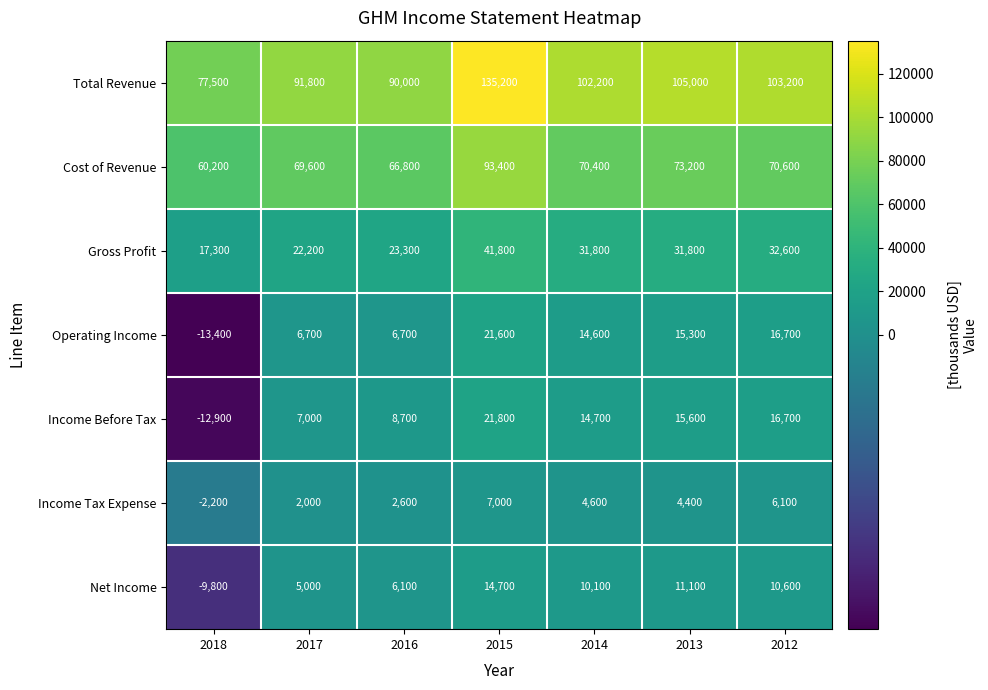

Which series has the widest spread of values?

Total Revenue